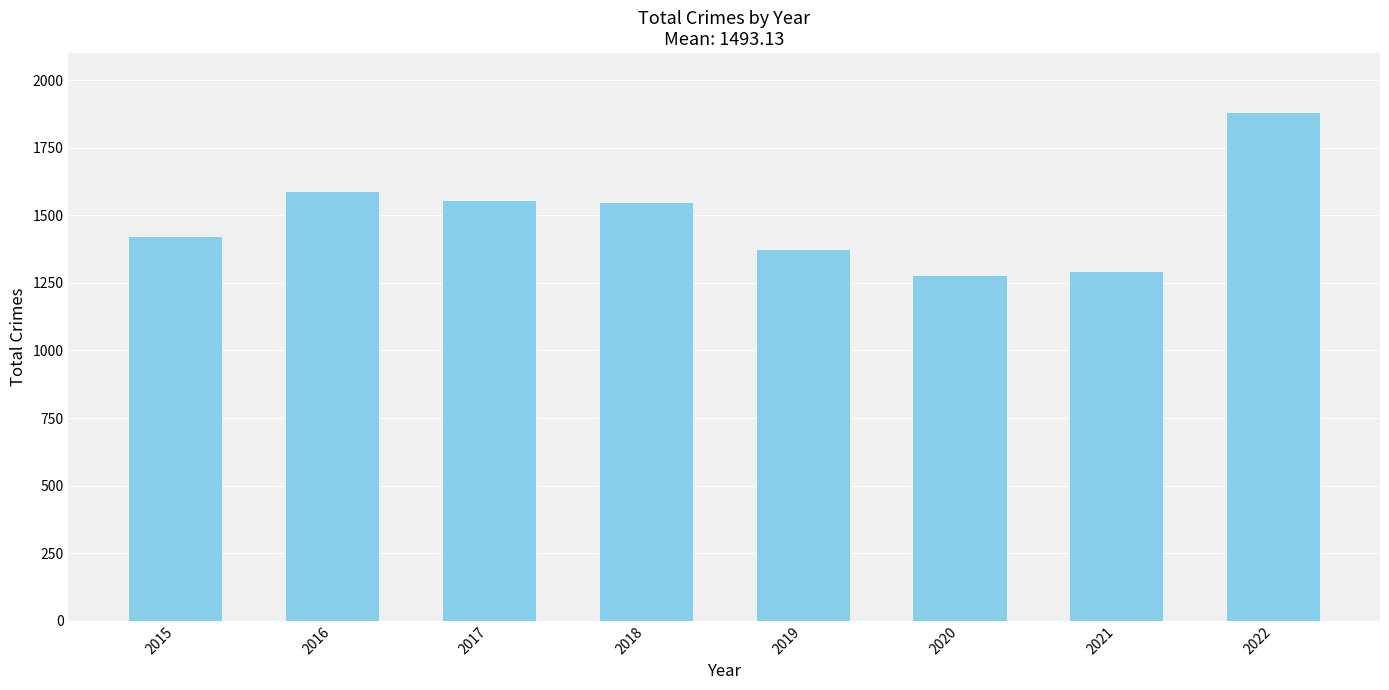

True or false: the data shows 2664 at 2017.

False